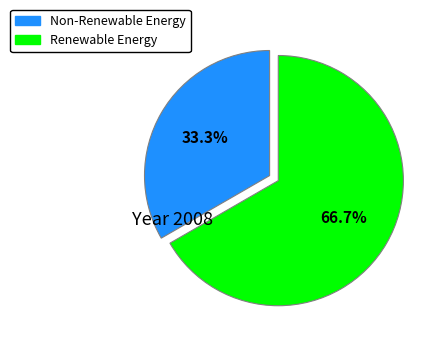

Which category accounts for the majority?

Renewable Energy